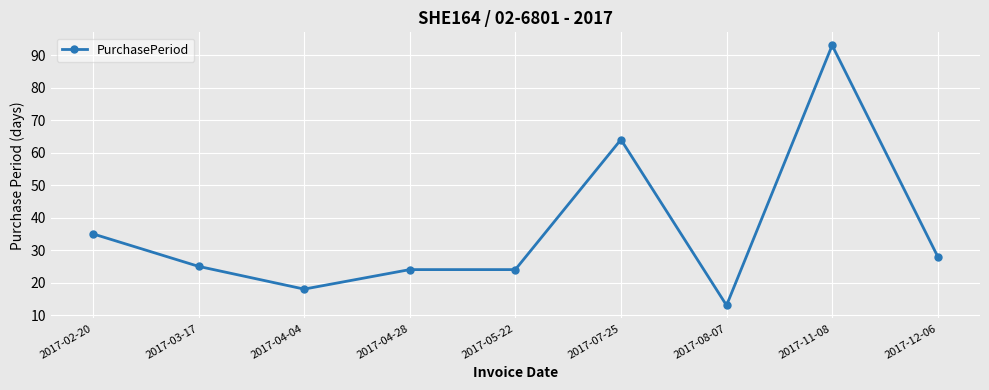

At which category does the chart reach its minimum across all series?

2017-08-07